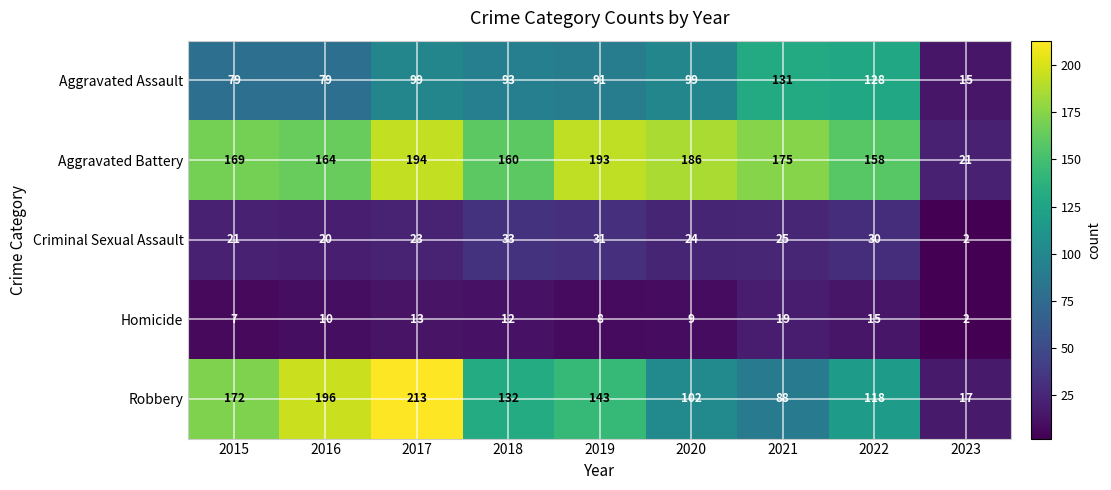

What is the difference between the maximum and minimum values in the Aggravated Battery series?

173